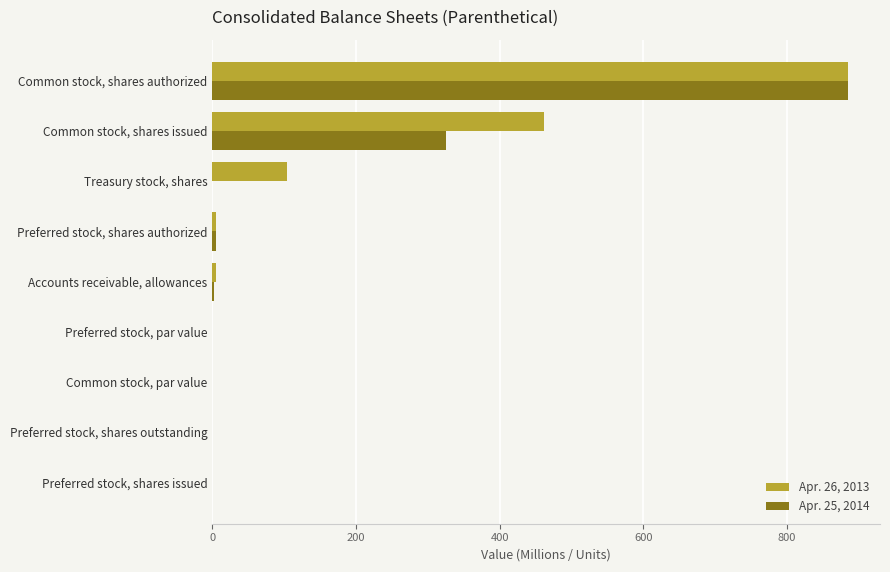

Count the number of categories in the chart.

9